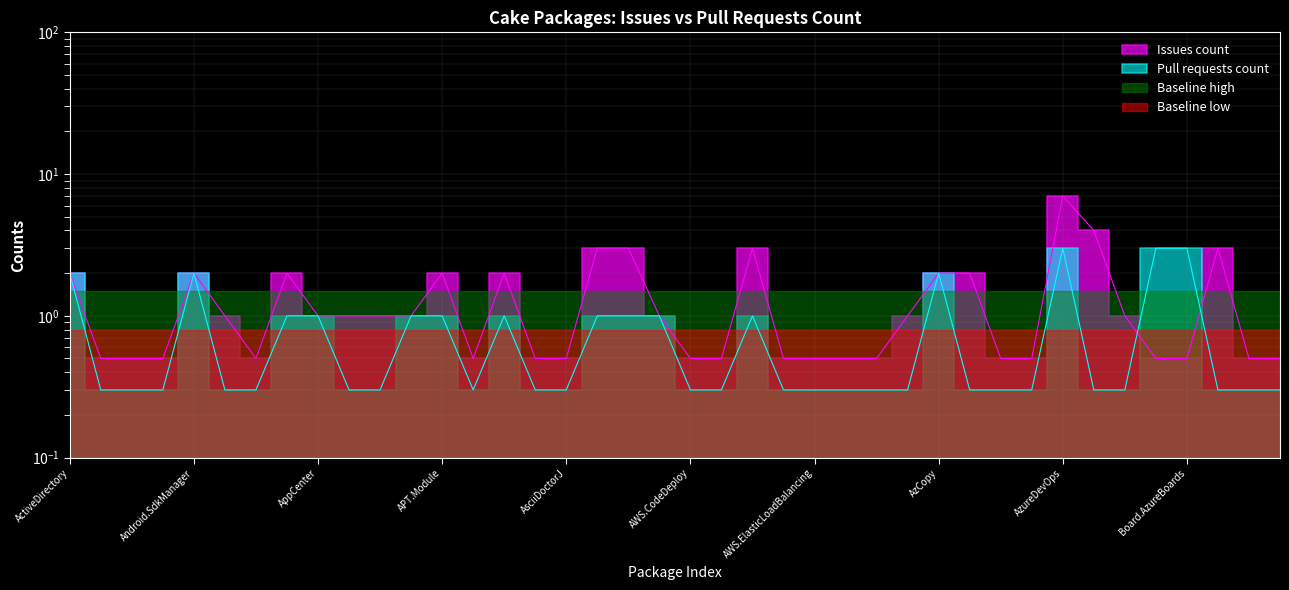

Rank the series at Cake.Android.AvdManager from lowest to highest value.

Pull requests count, Issues count